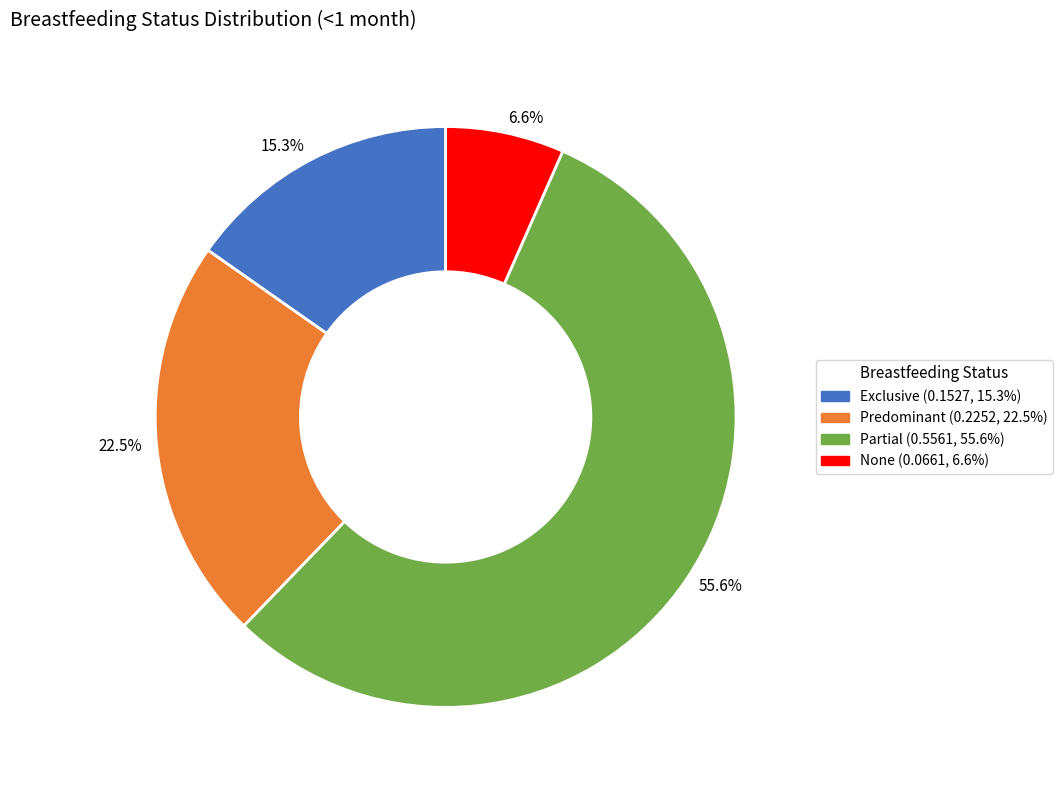

How many segments does this pie chart have?

4